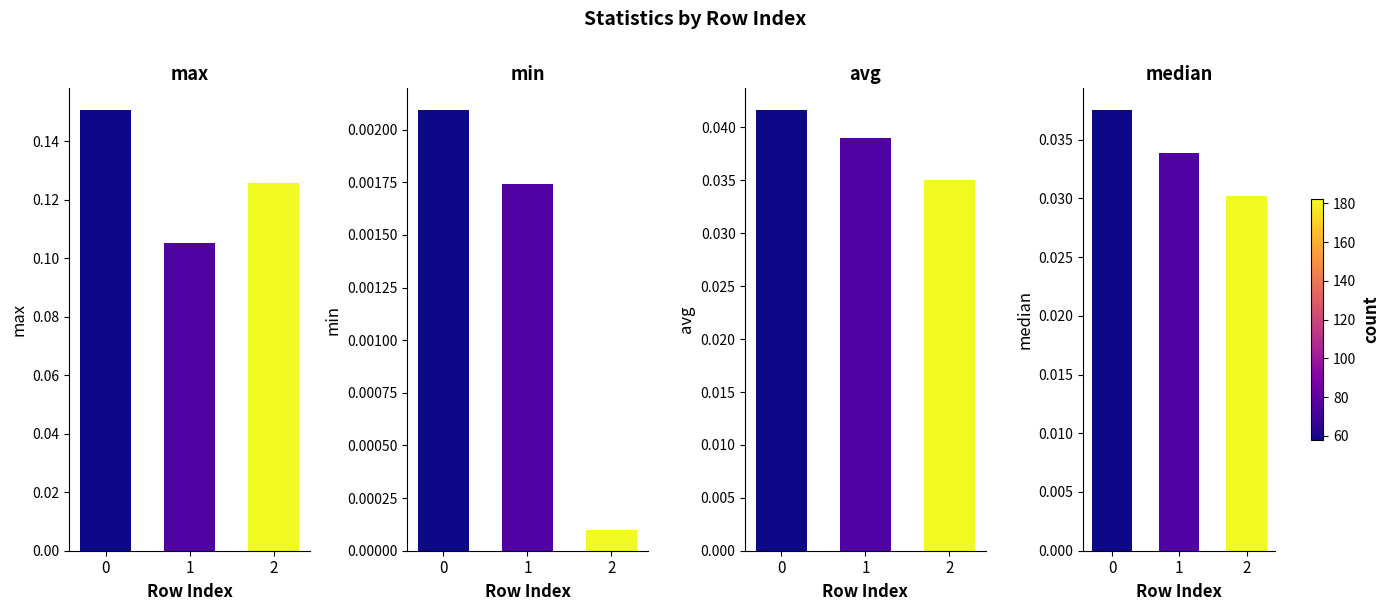

Which series has the largest range (max minus min)?

max